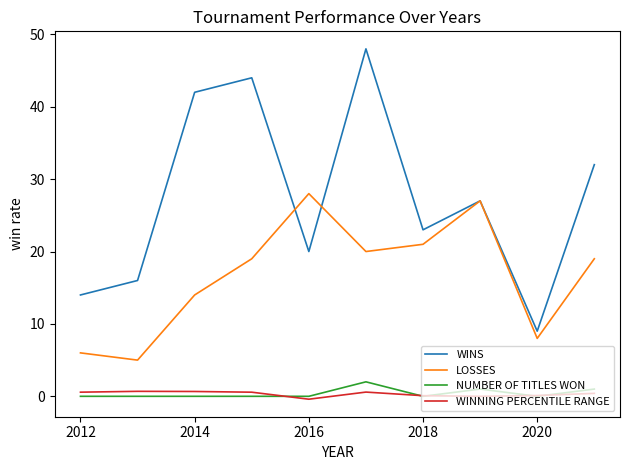

Which series has the largest range (max minus min)?

WINS